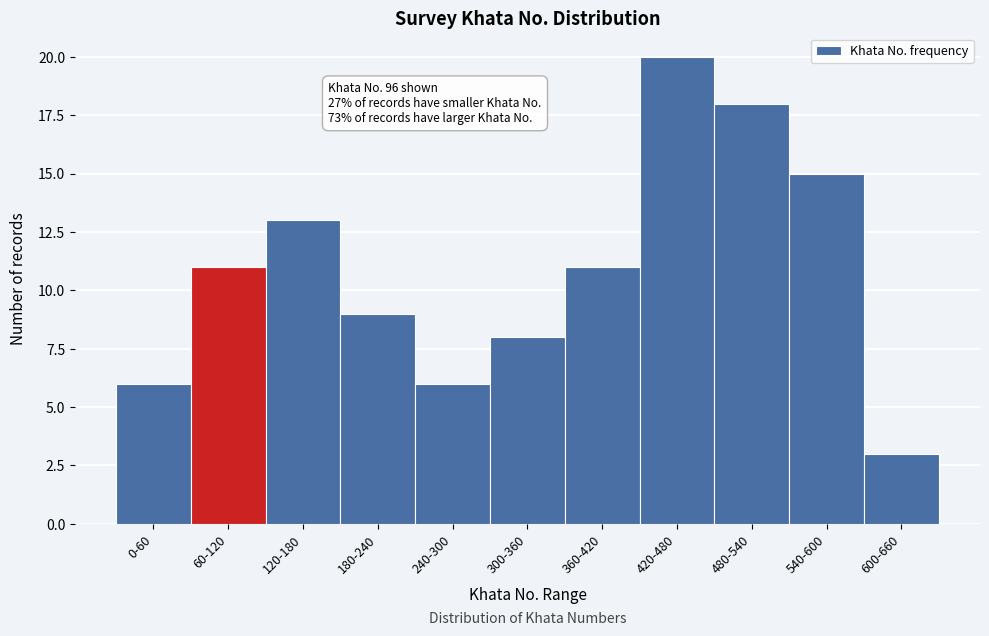

Reading left to right, list all the values displayed in this chart.

6	11	13	9	6	8	11	20	18	15	3